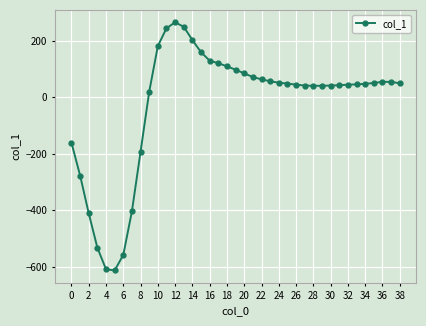

How many values are above zero?

30